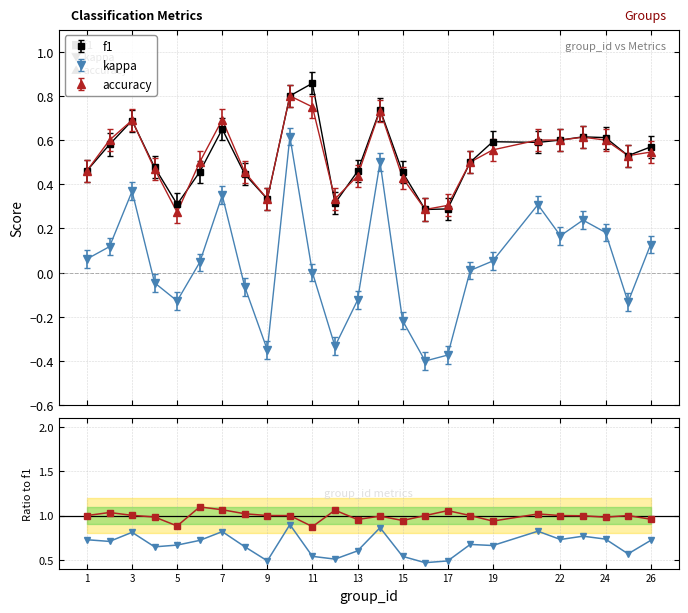

True or false: kappa and accuracy cross at least once.

False